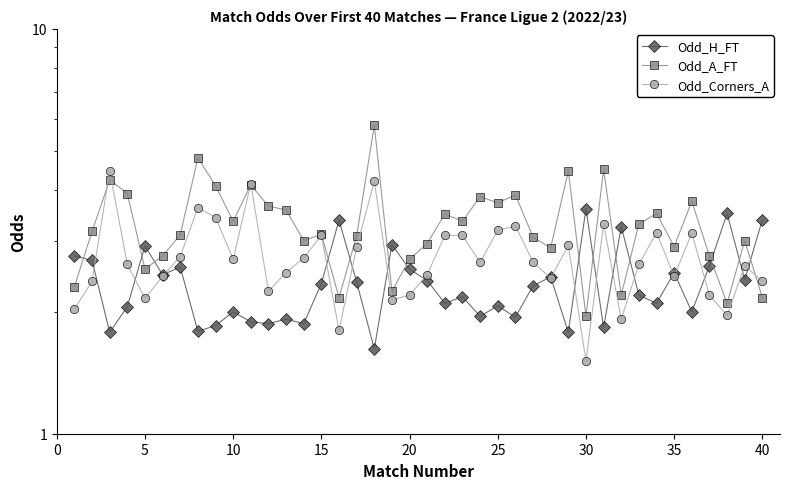

How many categories are shown in the chart?

40